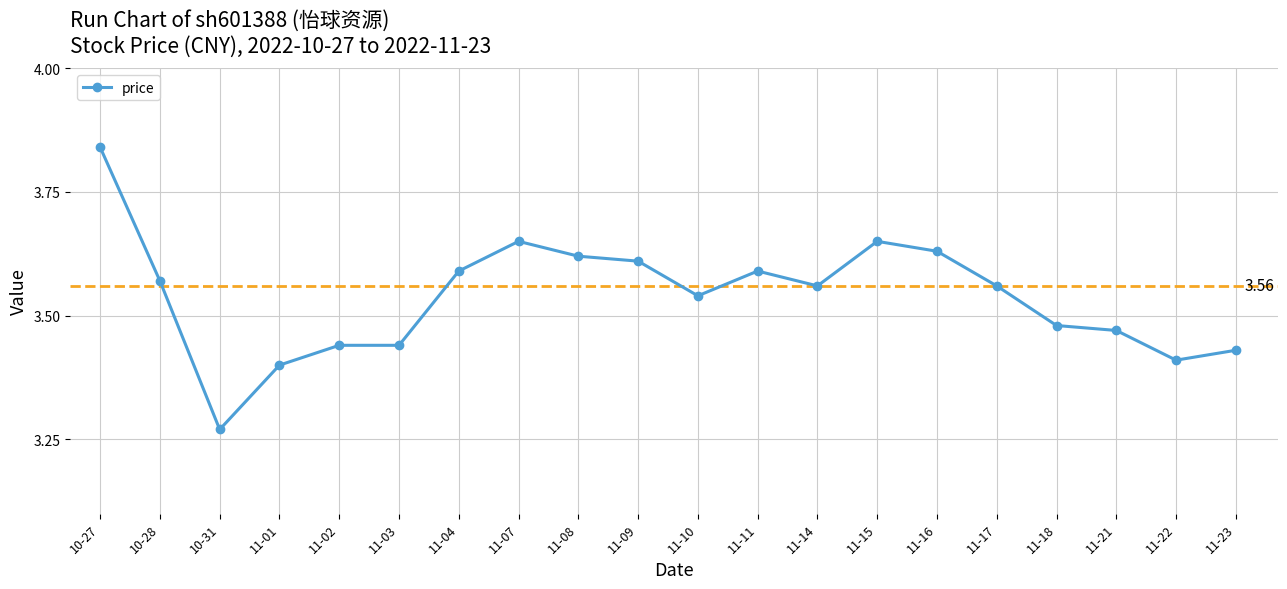

True or false: the data has more than 2 interior local peaks.

True